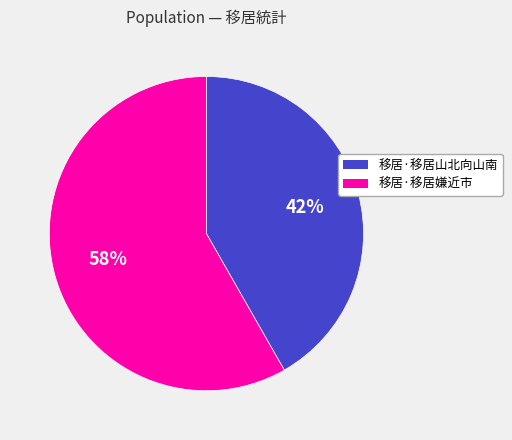

The 移居·移居嫌近市 slice represents 58% of the pie. True or false?

True